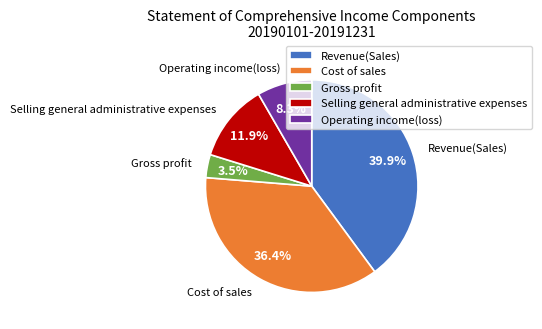

Does Selling general administrative expenses account for over 50% of the chart?

No